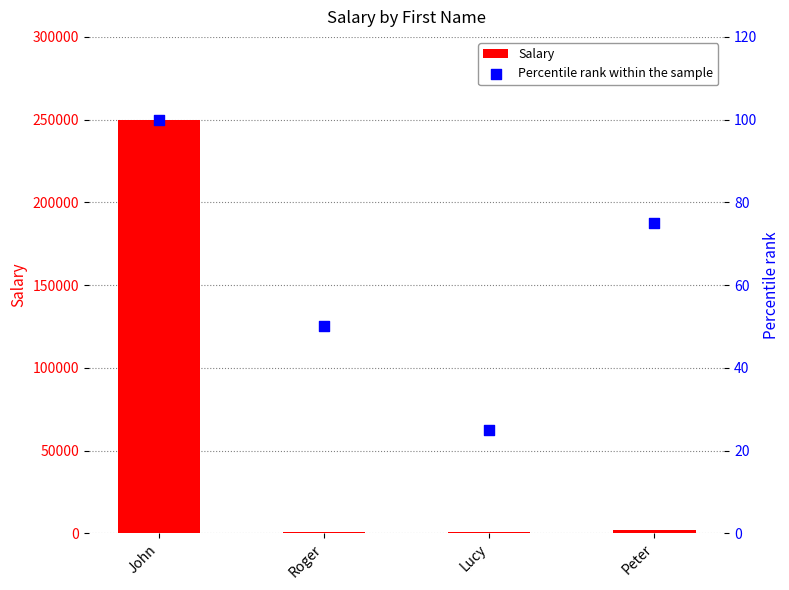

What are all the series names shown in the legend?

Salary, Percentile rank within the sample